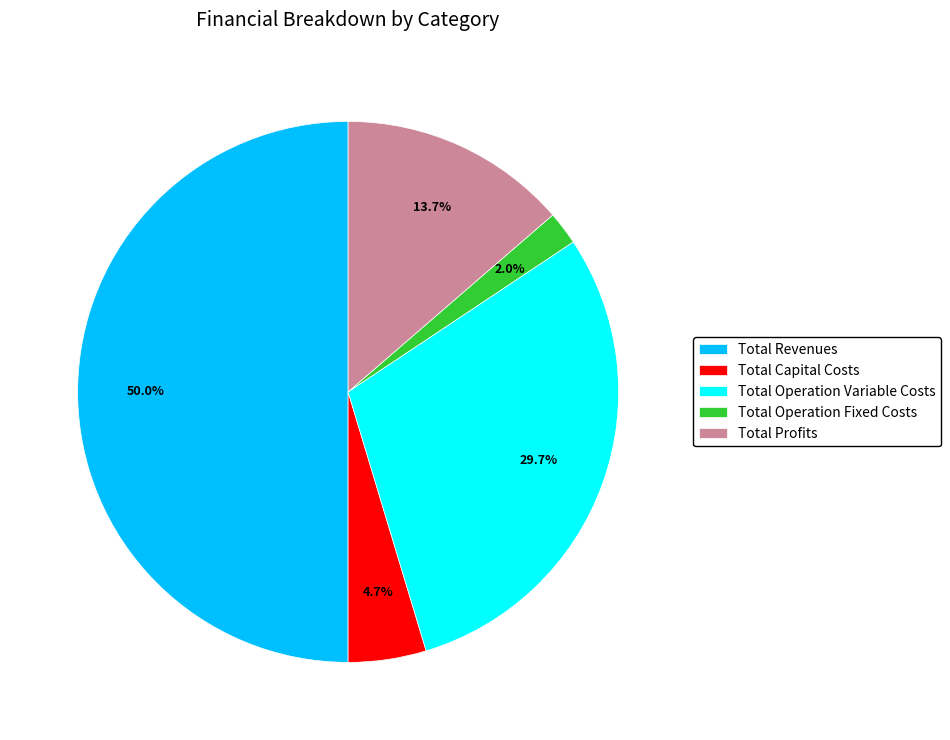

Is Total Operation Fixed Costs the majority of the pie?

No